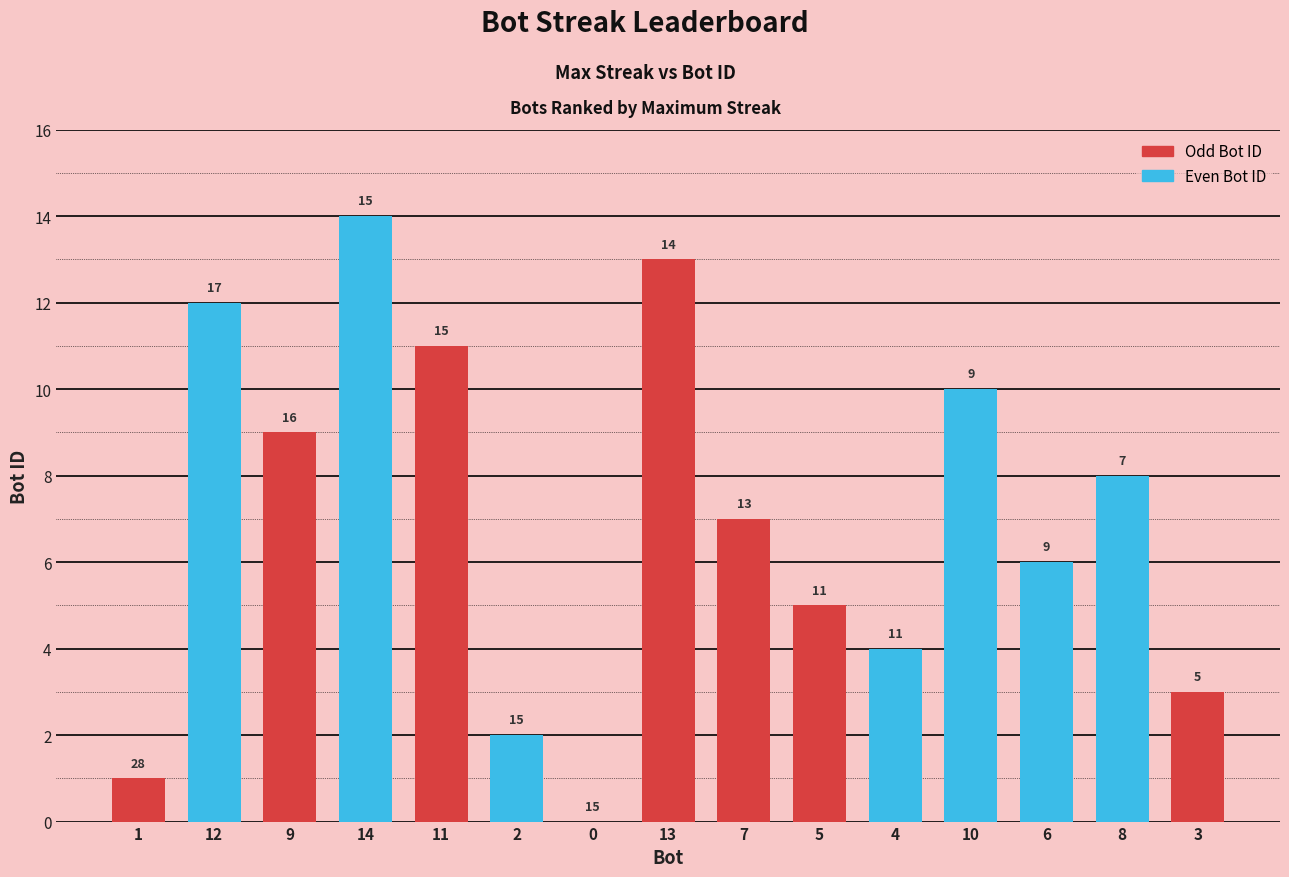

Between 11 and 4, which is larger?

11